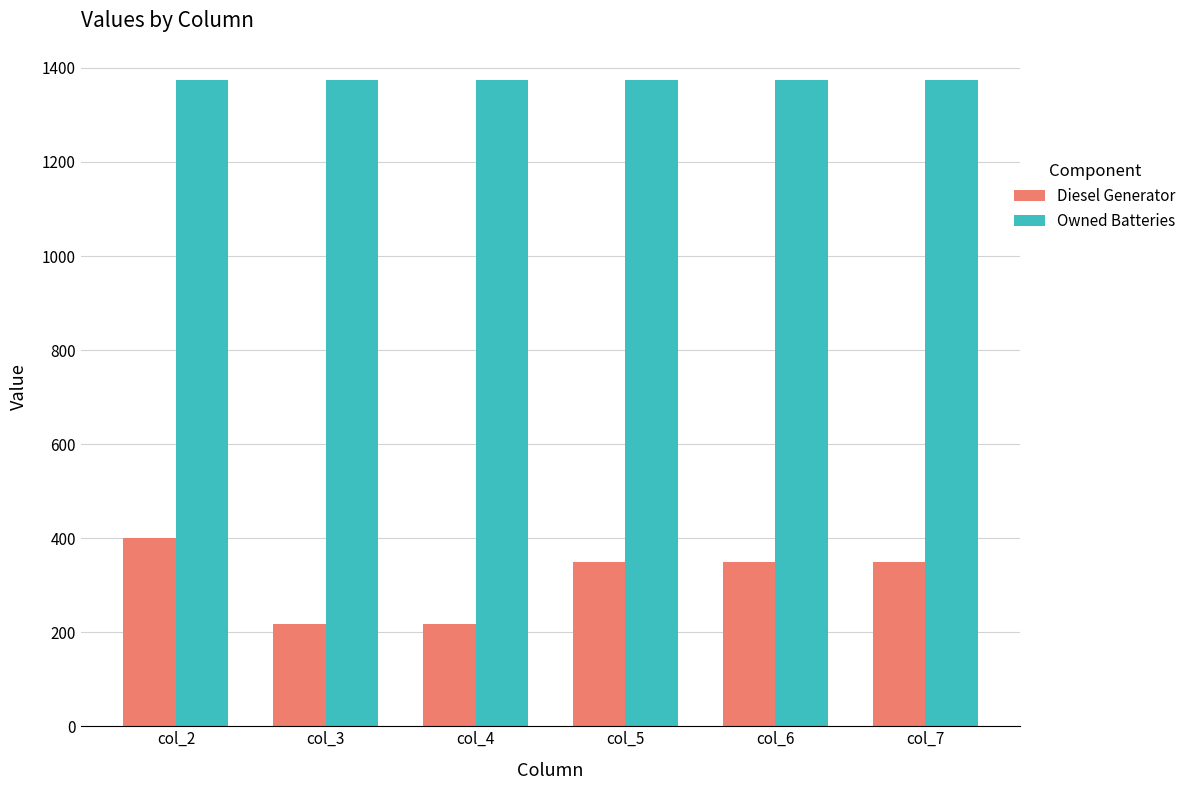

Which series has the largest total across all categories?

Owned Batteries